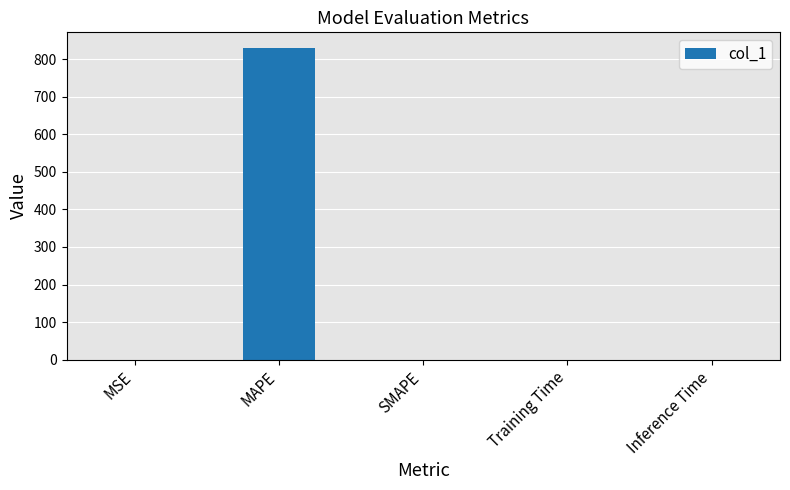

What is the greatest value displayed?

829.6